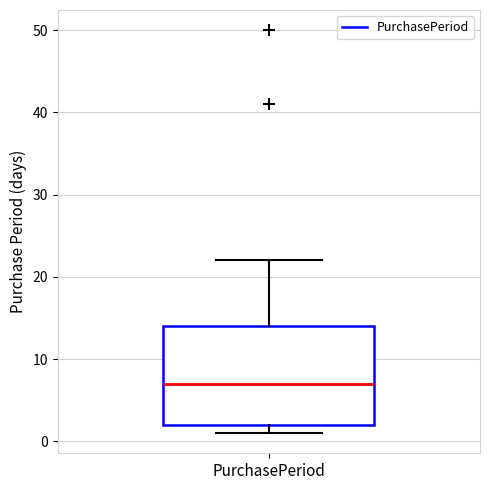

Read this box plot against the y-axis: the position of the median line, the range covered by the box, and the ends of both whiskers. The values are not printed on the chart, so give them approximately, as read against the axis.

median 7, box 2 to 14, whiskers 1 to 22